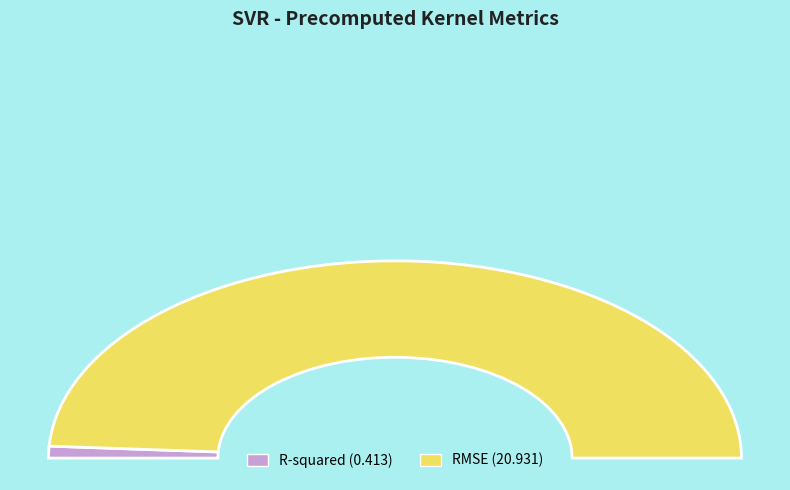

Rank the categories by value from lowest to highest.

R-squared, RMSE